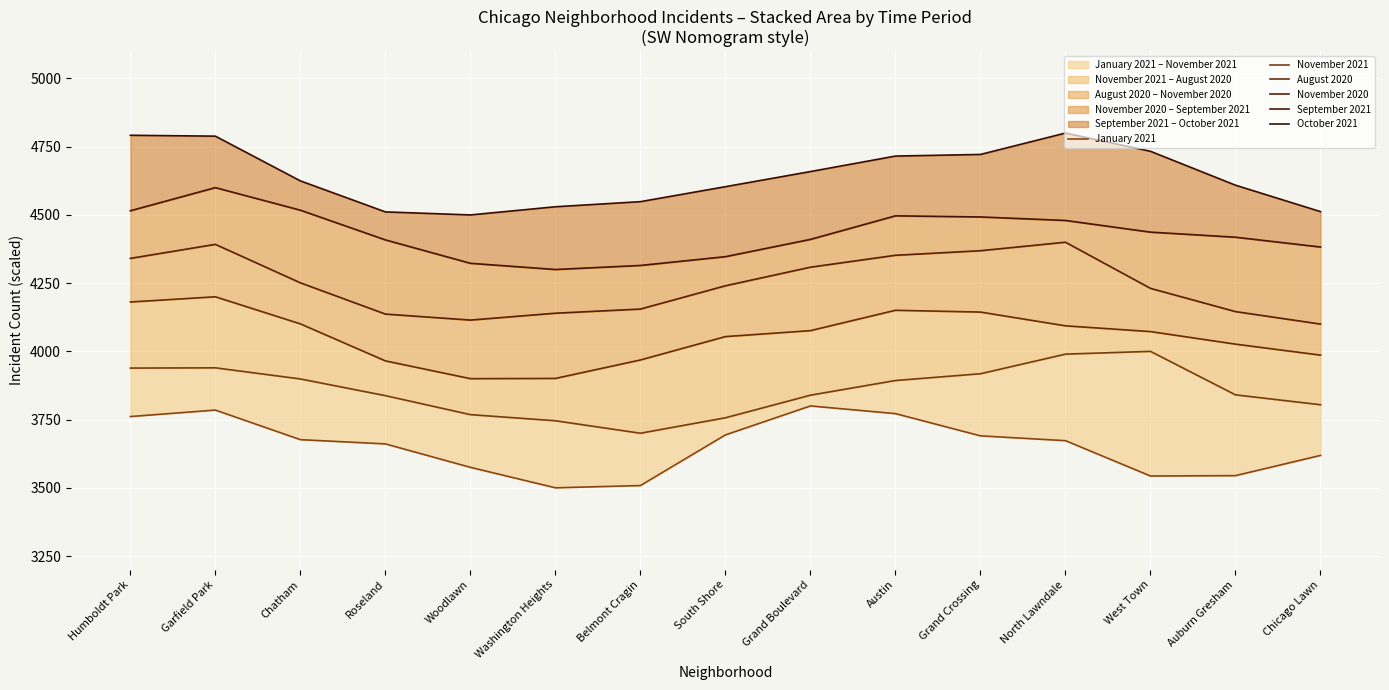

Rank the series at Washington Heights from lowest to highest value.

January 2021, November 2021, August 2020, November 2020, September 2021, October 2021